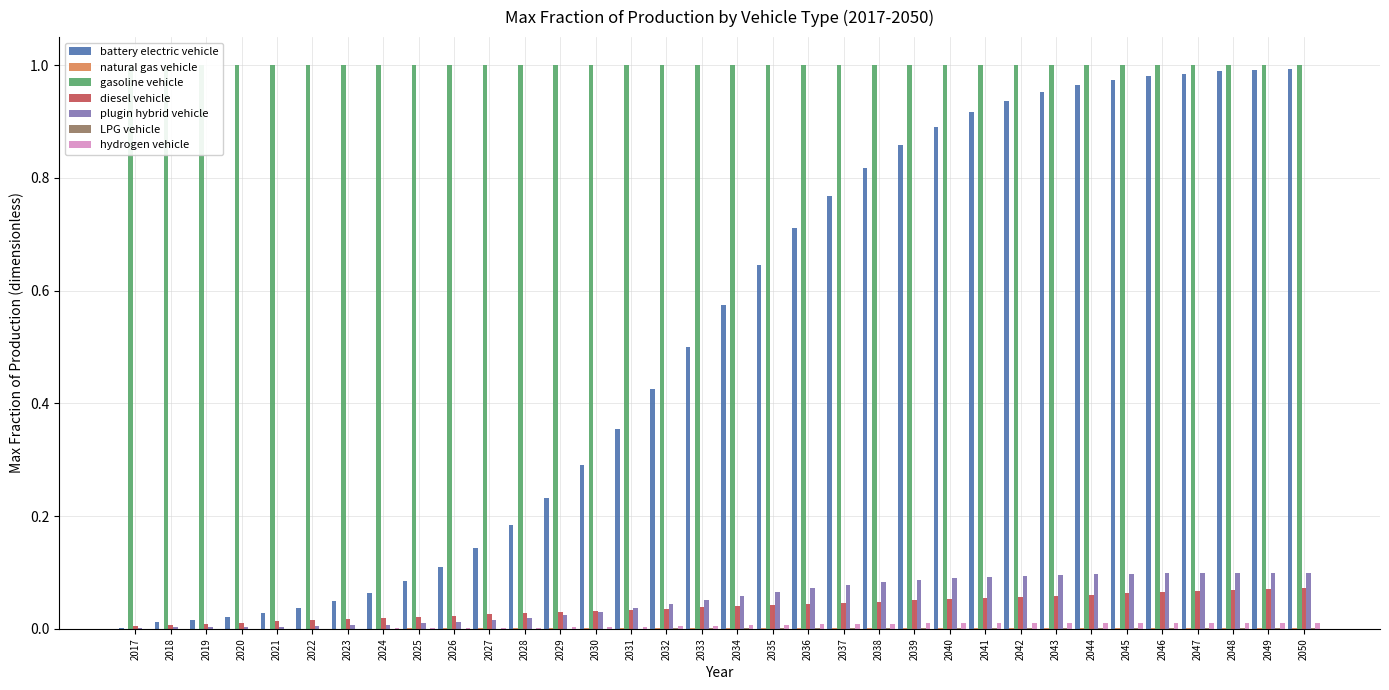

Is the value of hydrogen vehicle at 2019 greater than the value of LPG vehicle at 2037?

No